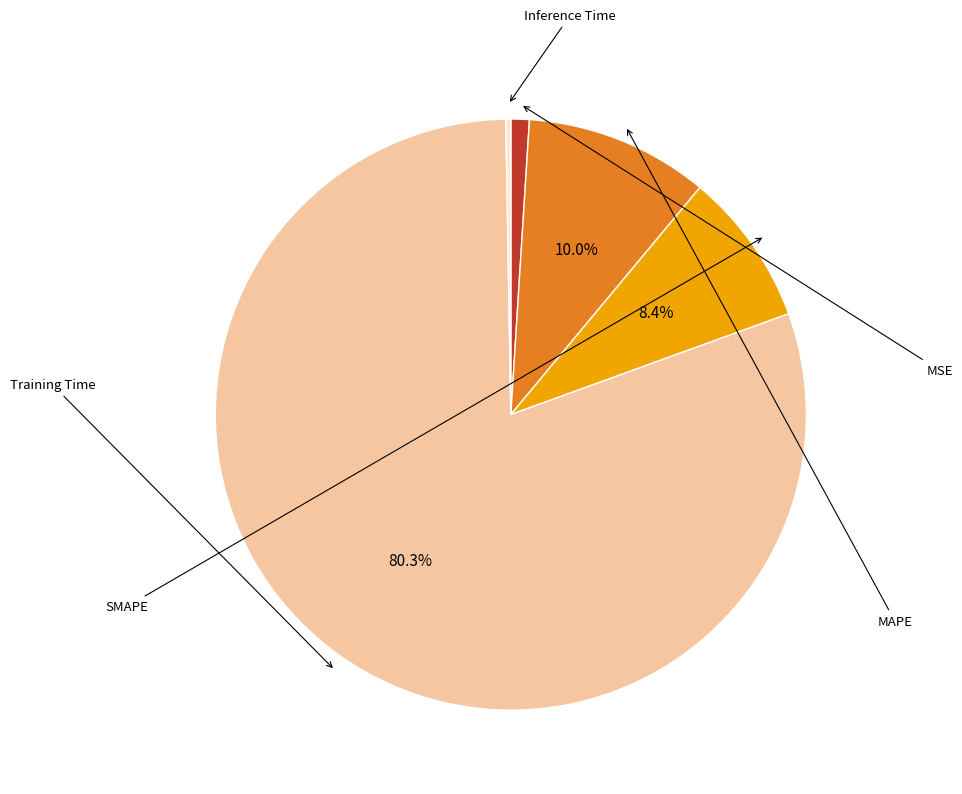

Is there a majority slice in this chart?

Yes